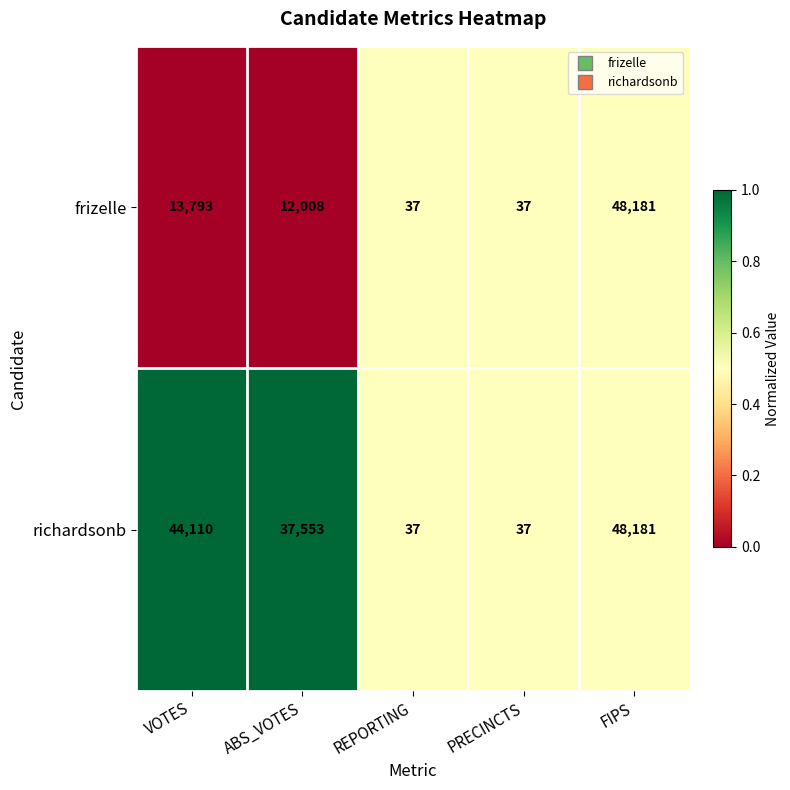

Which series changed the most between ABS_VOTES and PRECINCTS?

richardsonb